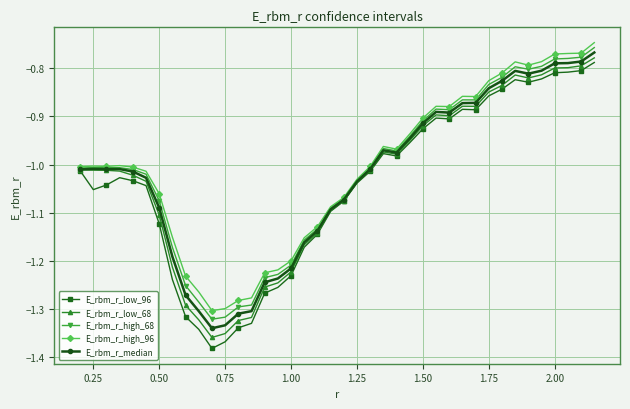

List the series in order of their peak value, lowest first.

E_rbm_r_low_96, E_rbm_r_low_68, E_rbm_r_median, E_rbm_r_high_68, E_rbm_r_high_96